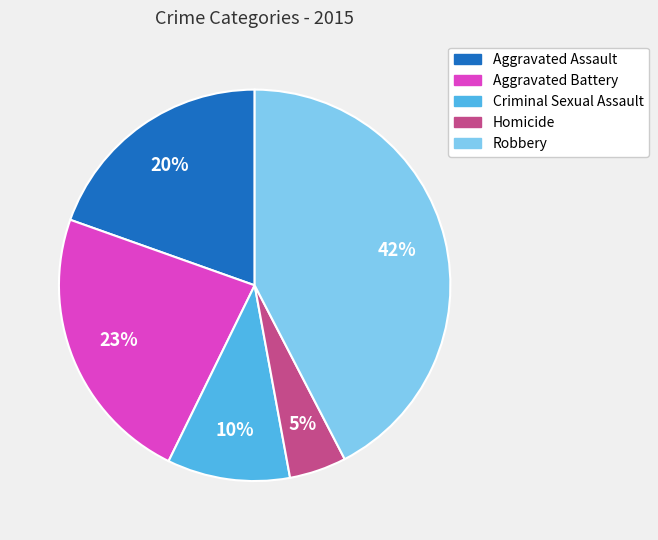

True or false: Aggravated Assault accounts for 29% of the total.

False